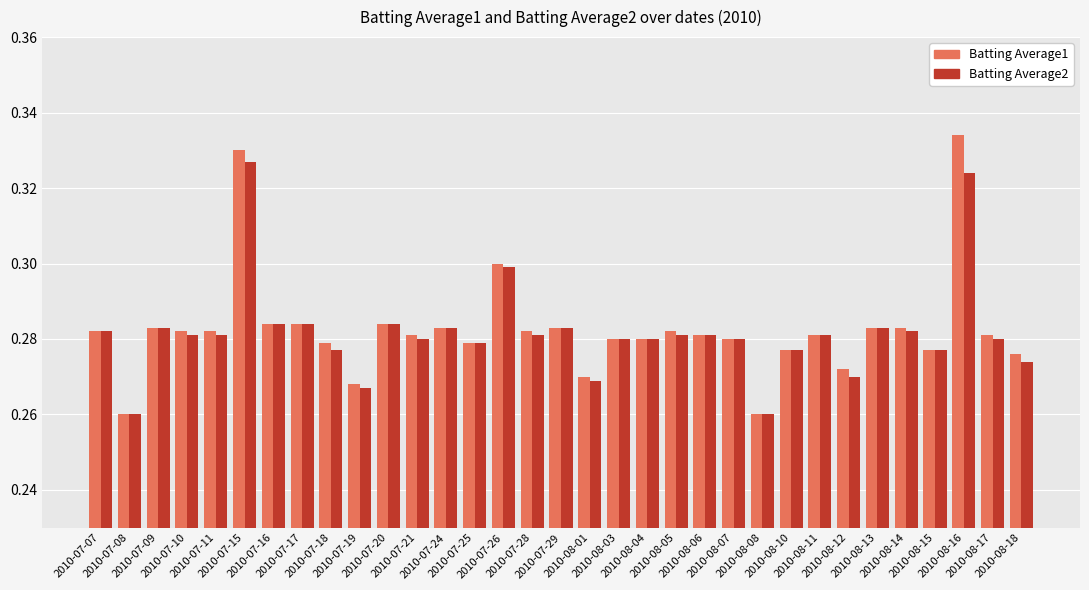

Count the Batting Average1 values in the range 0 to 1.

33